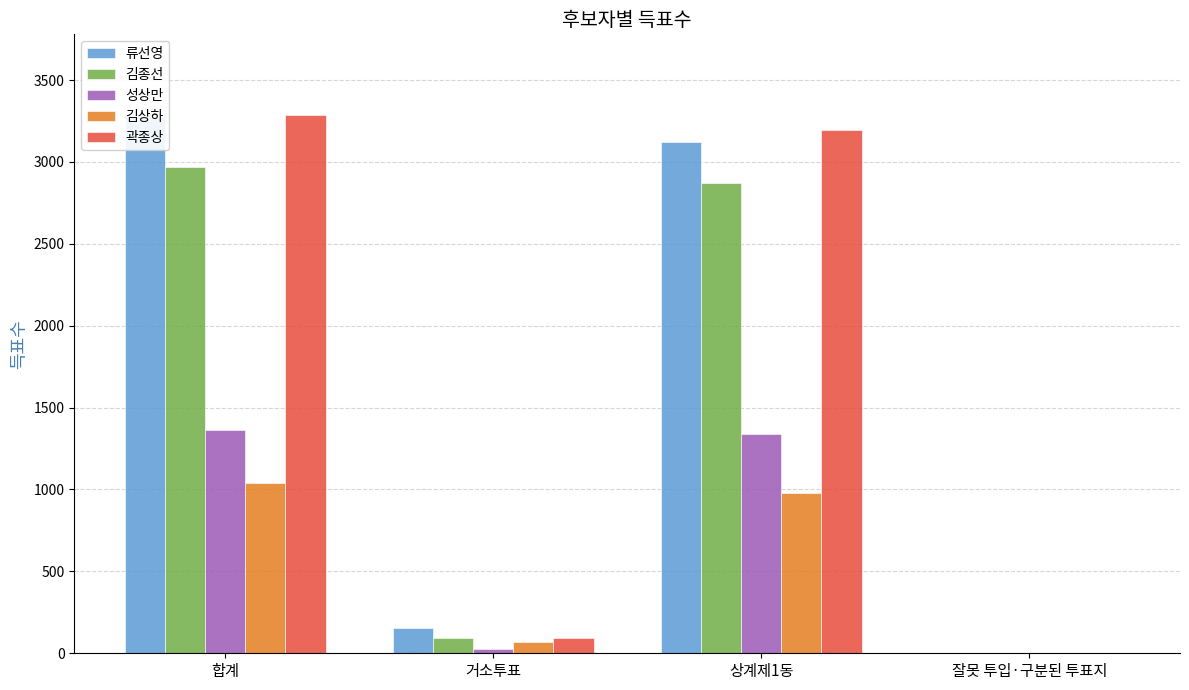

At how many categories does at least one series exceed 936?

2